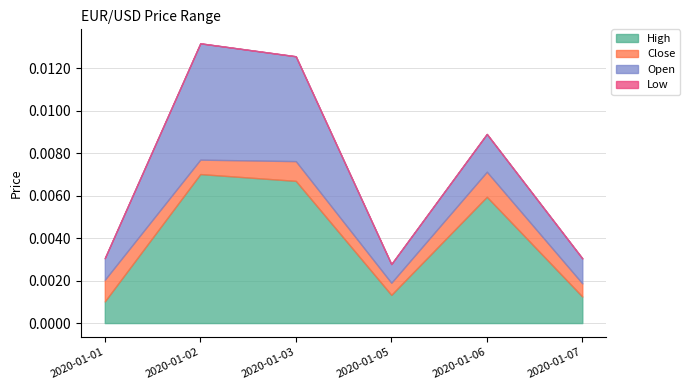

Which category has the highest value in the High series?

2020-01-02